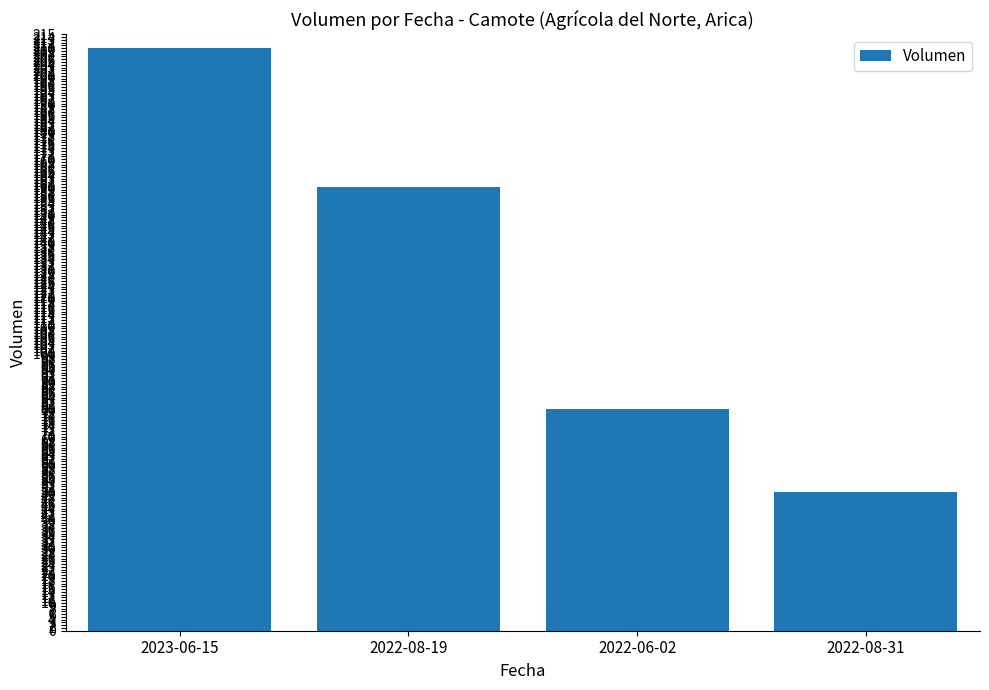

Between 2022-08-19 and 2022-06-02, which is larger?

2022-08-19